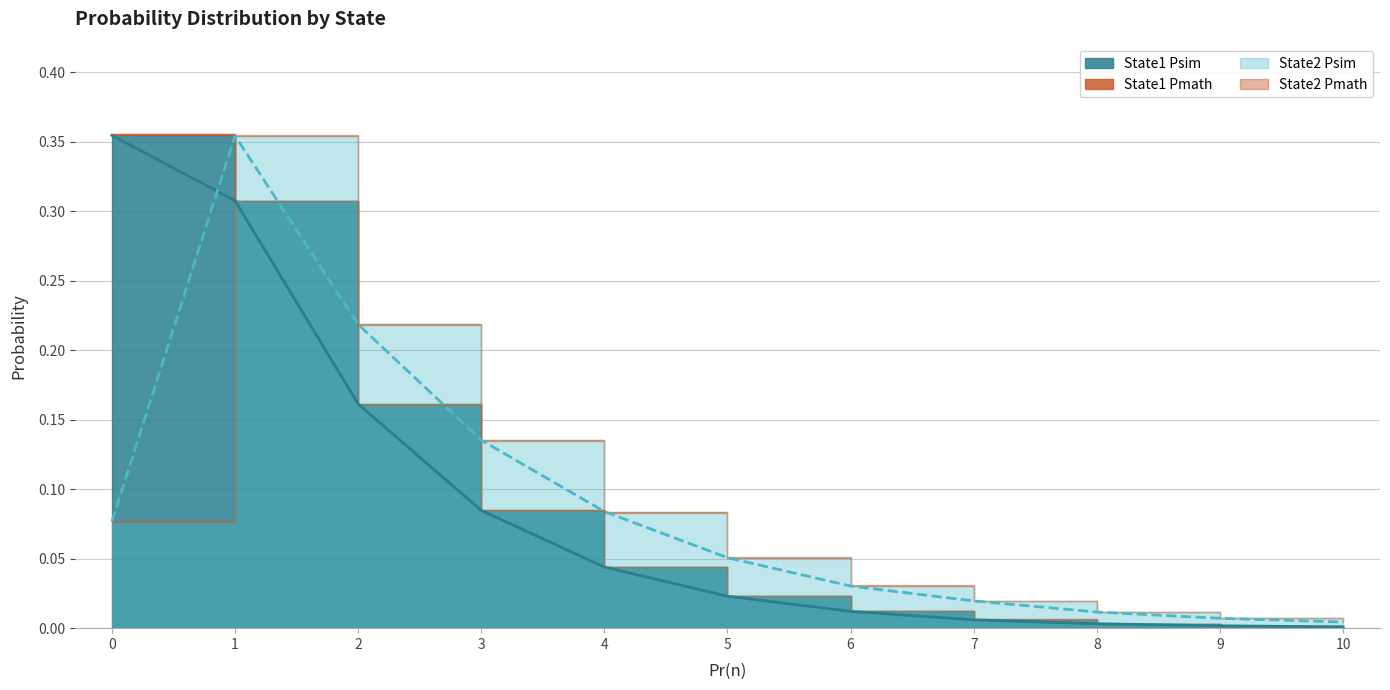

True or false: State2 Psim and State1 Psim cross at least once.

True